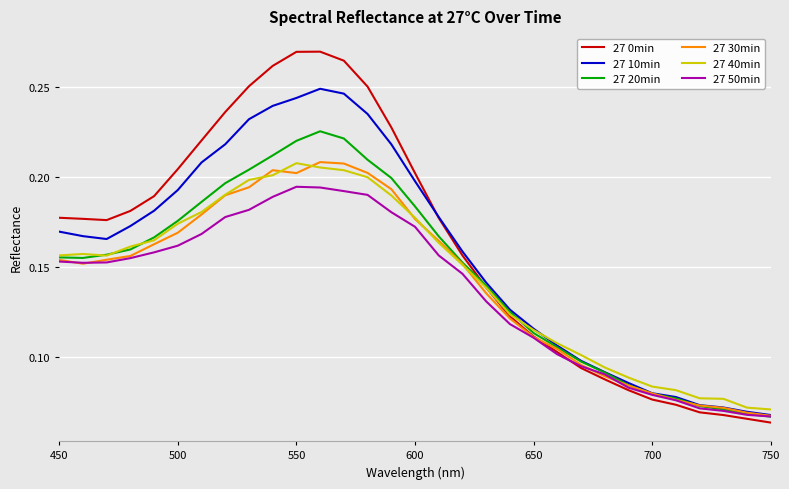

Which series has the widest spread of values?

27 0min